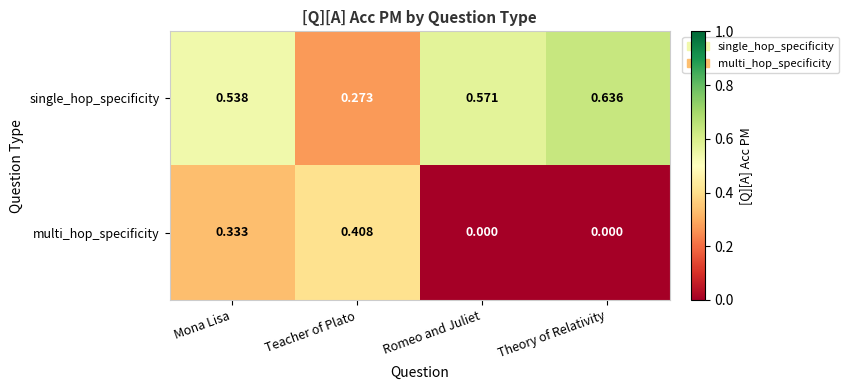

At which label is single_hop_specificity closest to 0?

Teacher of Plato